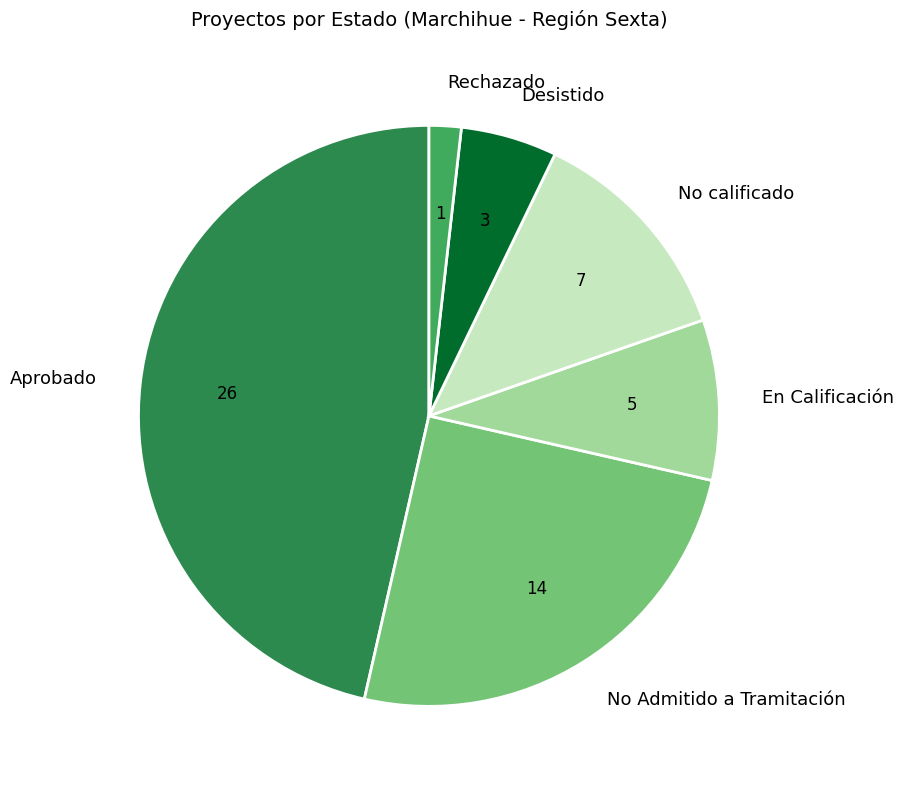

Rank the categories by value from highest to lowest.

Aprobado, No Admitido a Tramitación, No calificado, En Calificación, Desistido, Rechazado